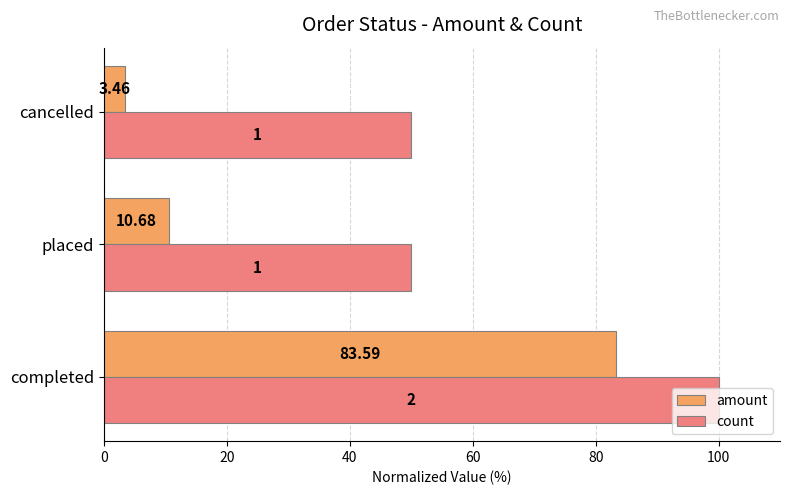

What is the sum of all amount values?

97.4